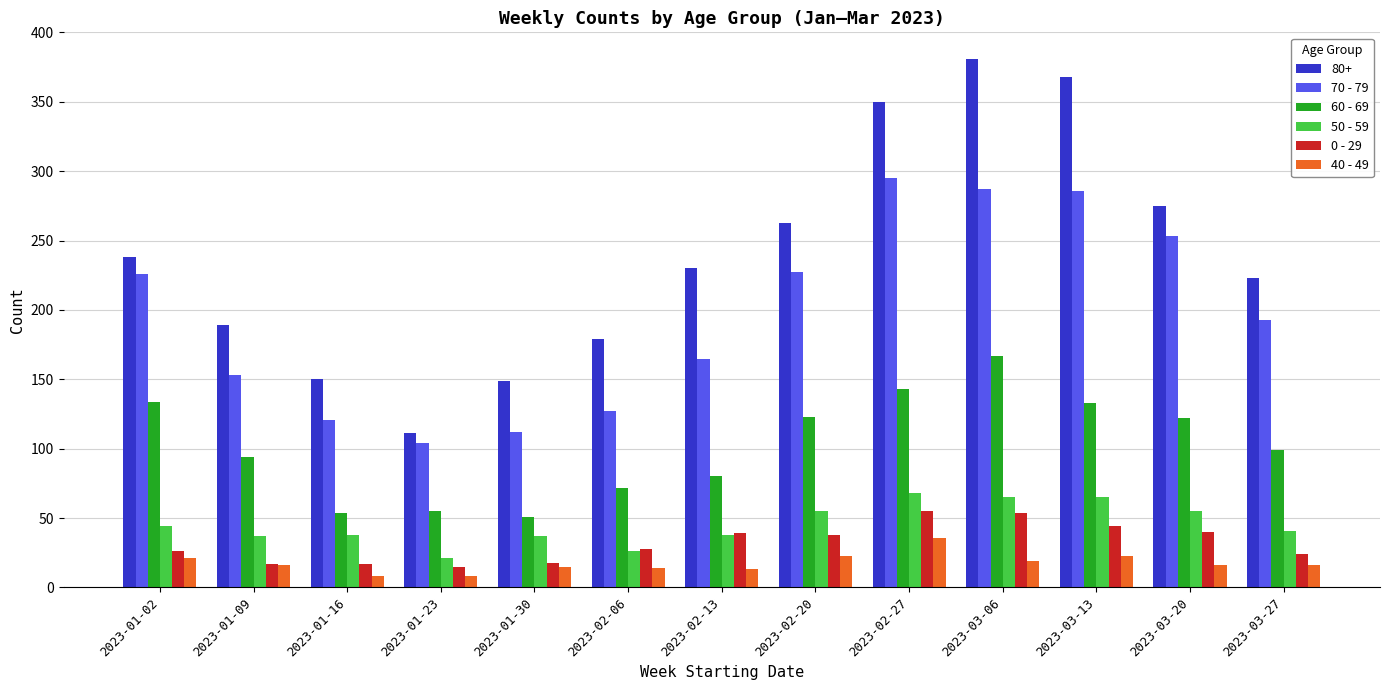

Is it true that 70 - 79 equals 46 at 2023-01-23?

False